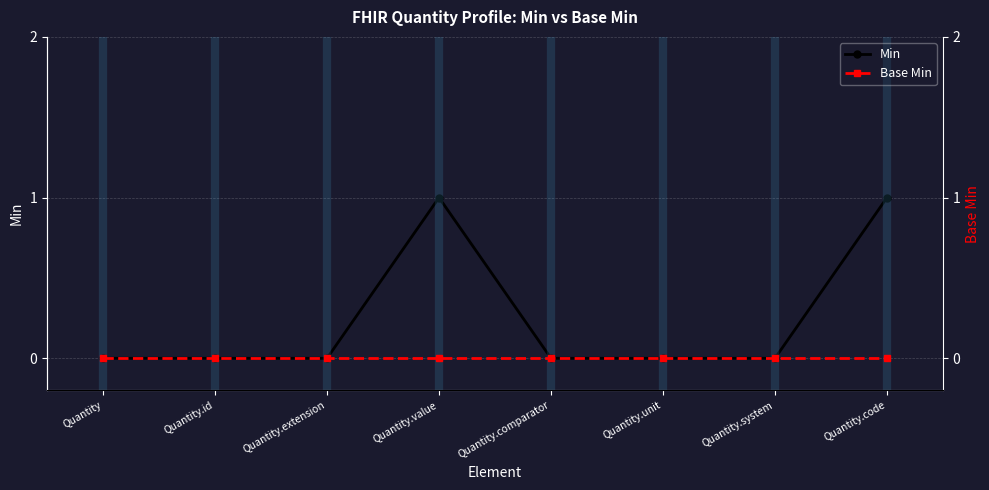

Which label corresponds to the smallest value in the chart?

Quantity